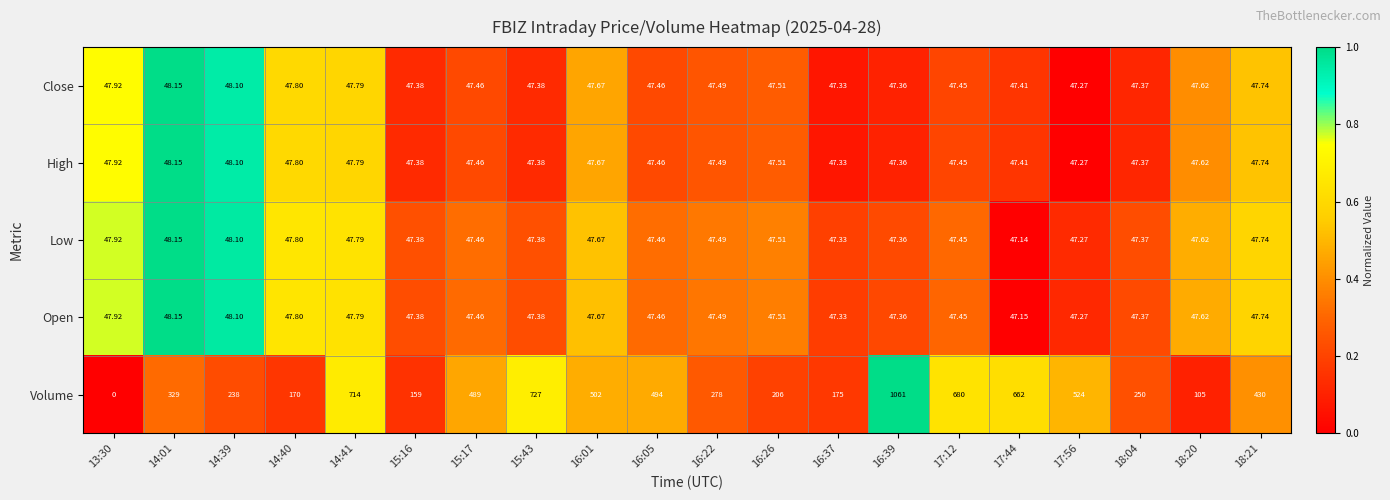

Which series has the largest total across all categories?

Volume